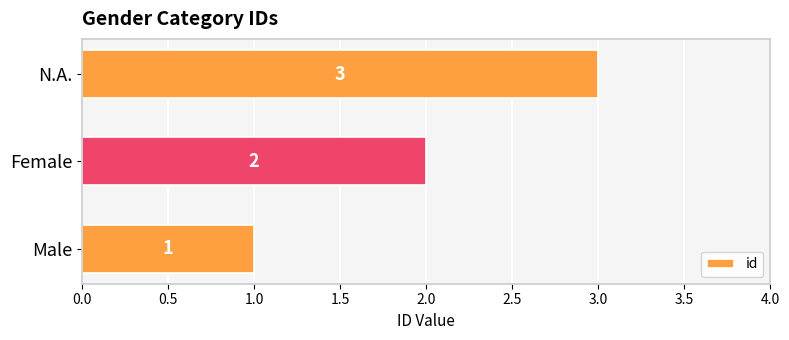

What is the maximum value shown in the chart?

3